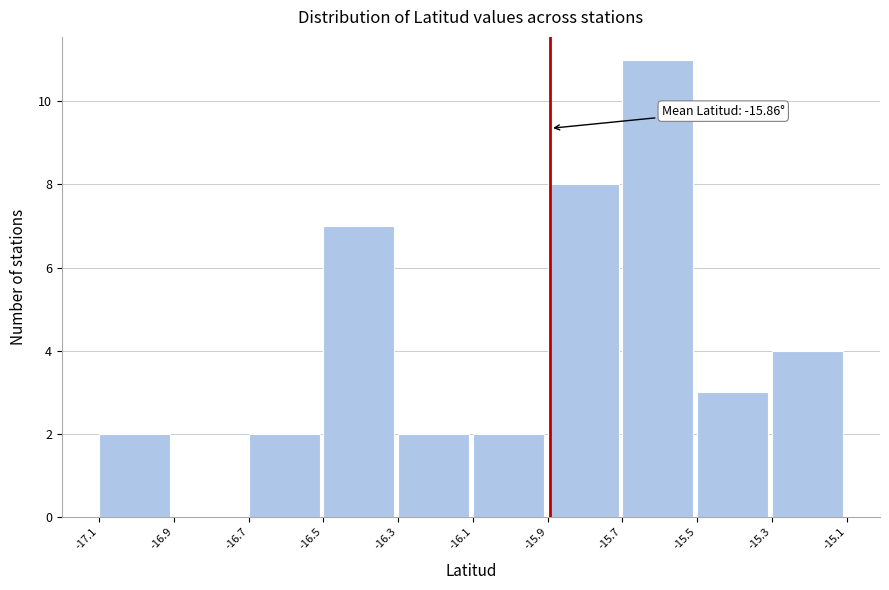

Reading right to left, what are all the values shown in this chart?

-15.3=4	-15.5=3	-15.7=11	-15.9=8	-16.1=2	-16.3=2	-16.5=7	-16.7=2	-16.9=0	-17.1=2